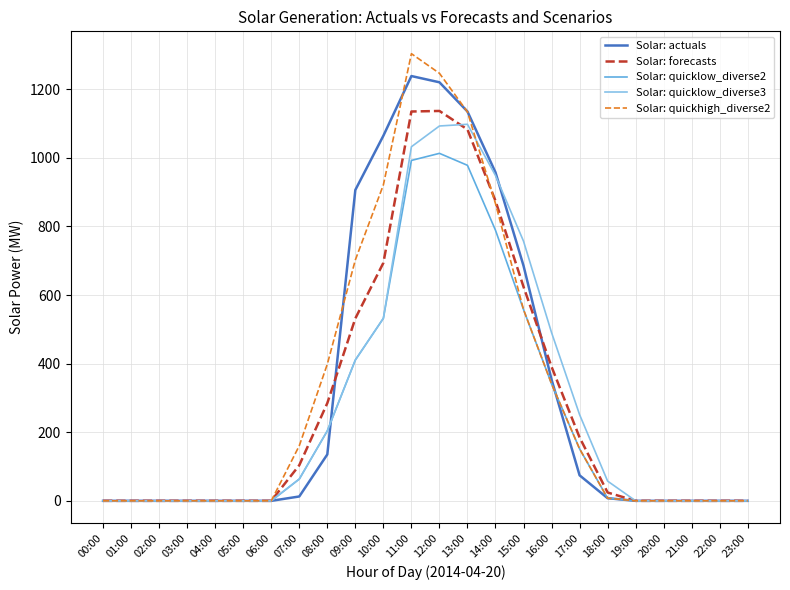

In Solar: quicklow_diverse2, how many points are higher than both neighbors (excluding endpoints)?

1